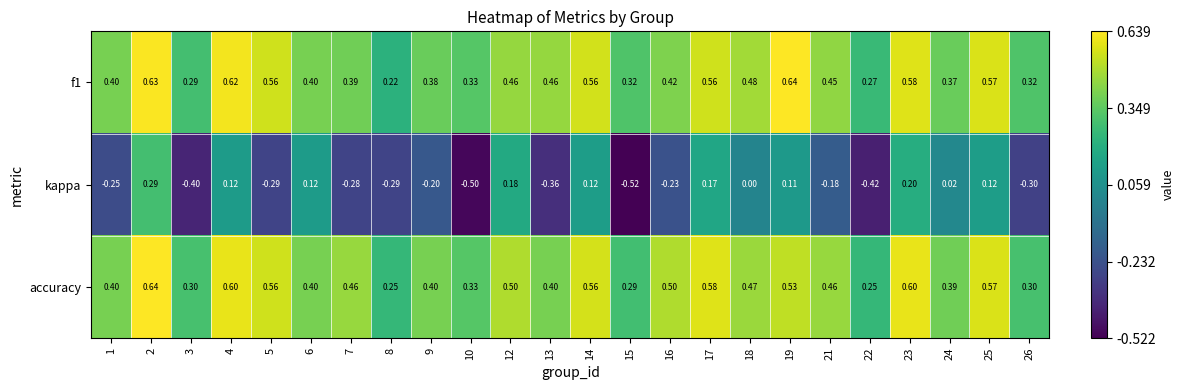

Which series has the largest range (max minus min)?

kappa